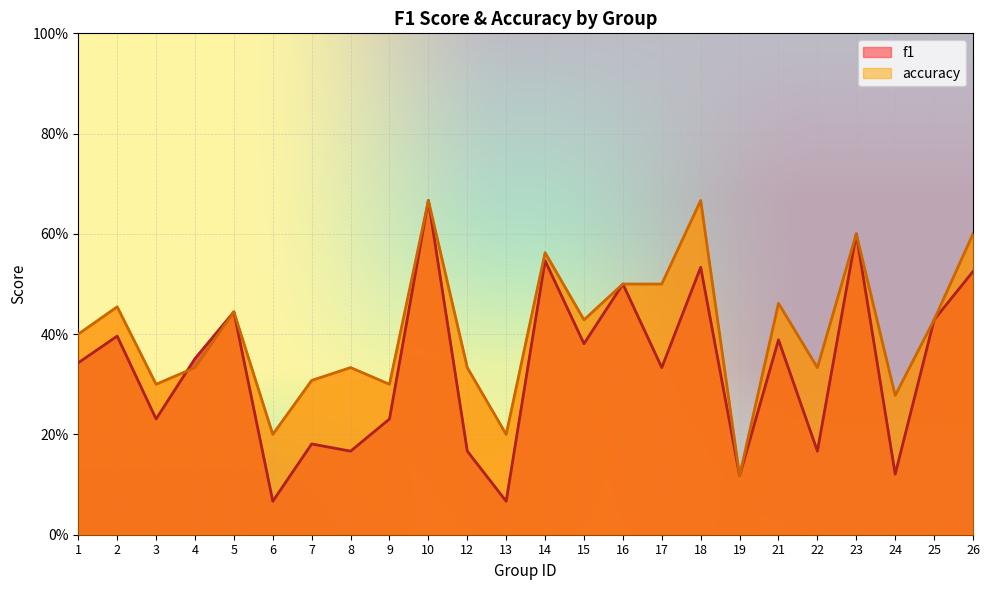

What is the difference between the maximum and second lowest values in the accuracy series?

0.5